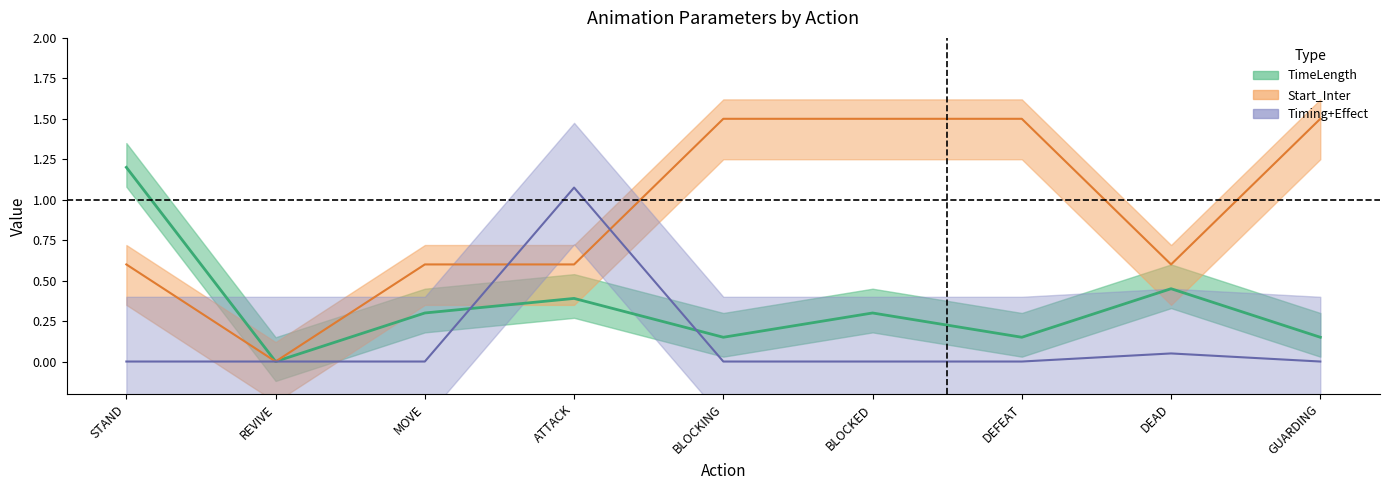

What is the value of the TimeLength point at the 9th from the left?

0.1